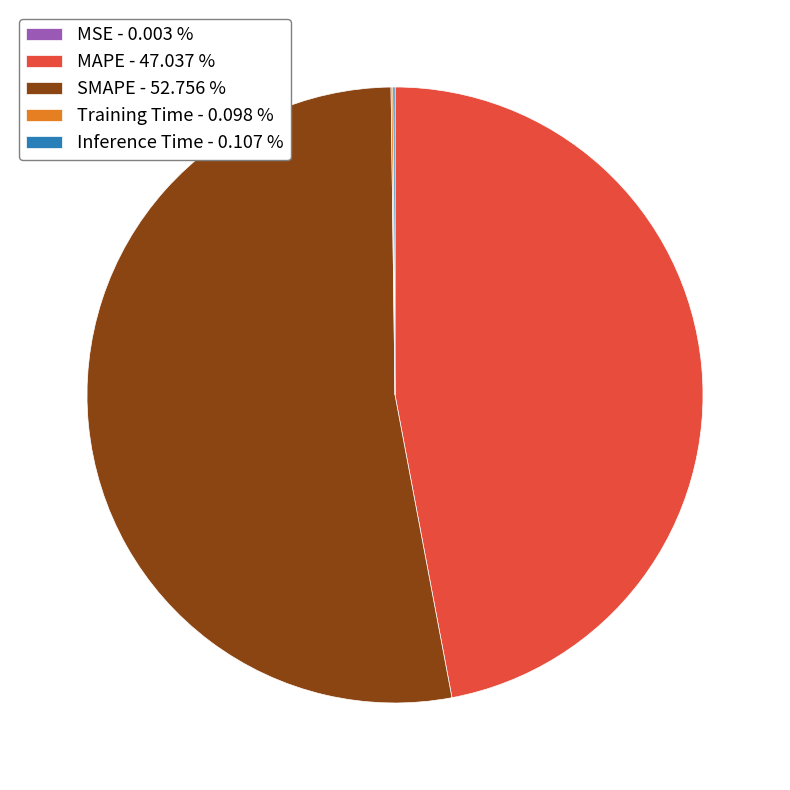

Do SMAPE - 52.756 % and MAPE - 47.037 % together represent more than half of the pie?

Yes